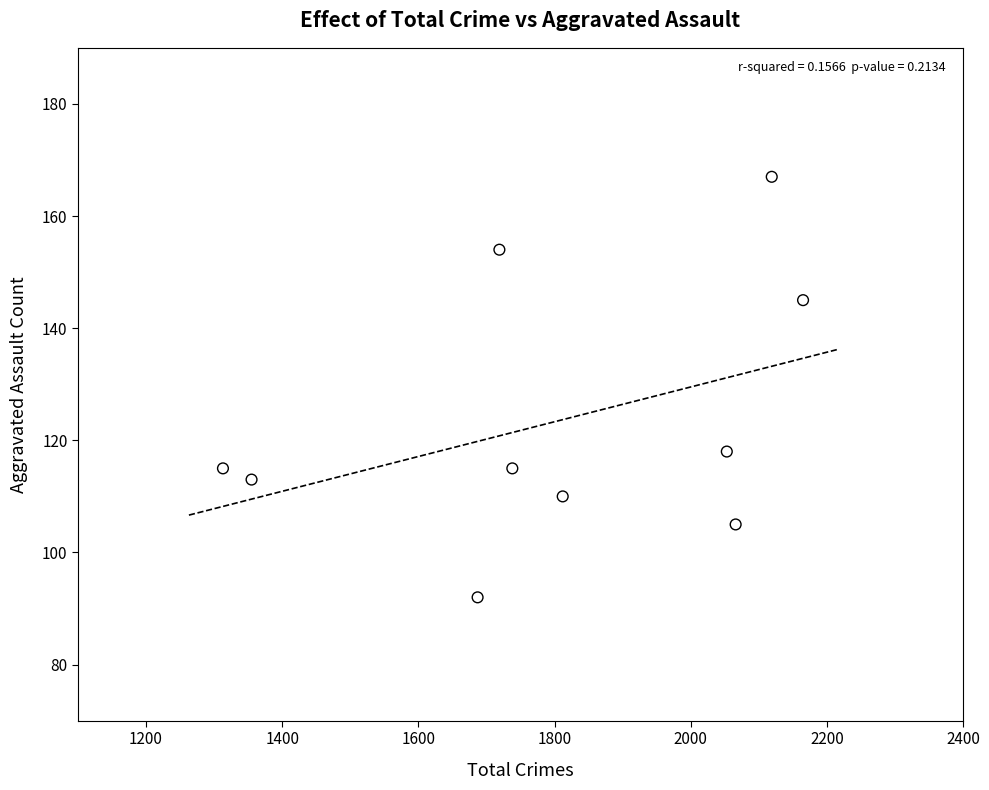

What Y value in the scatter plot is closest to 129?

118